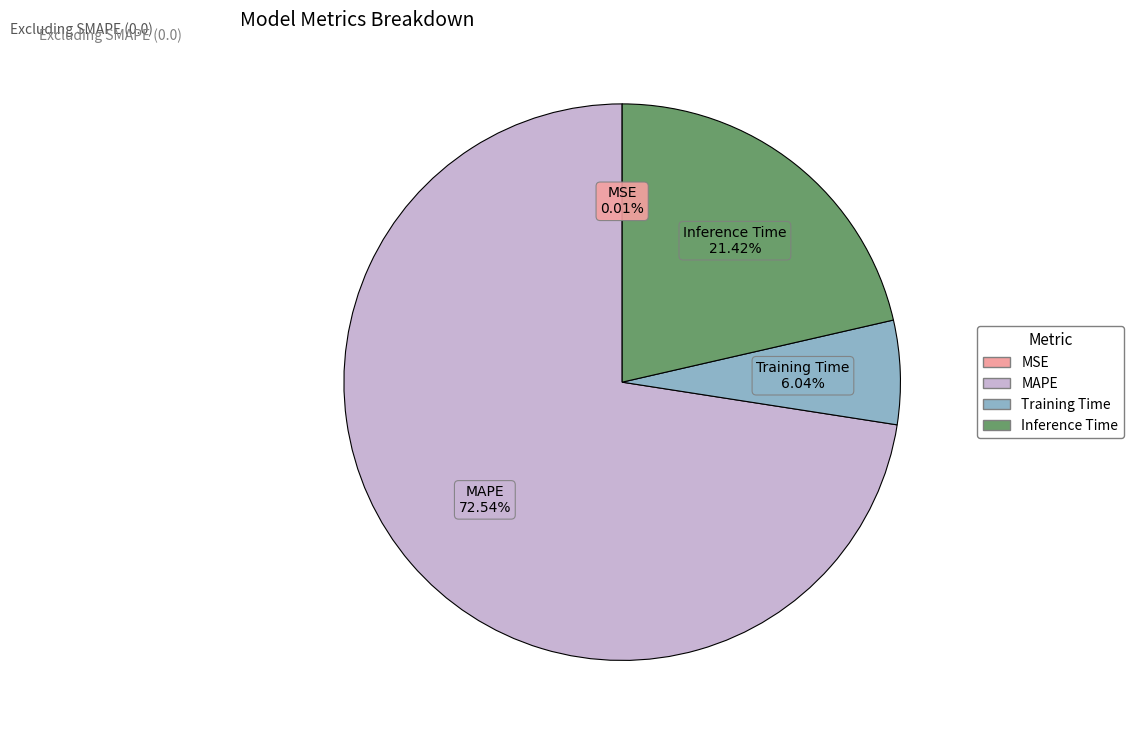

Does Training Time account for over 50% of the chart?

No